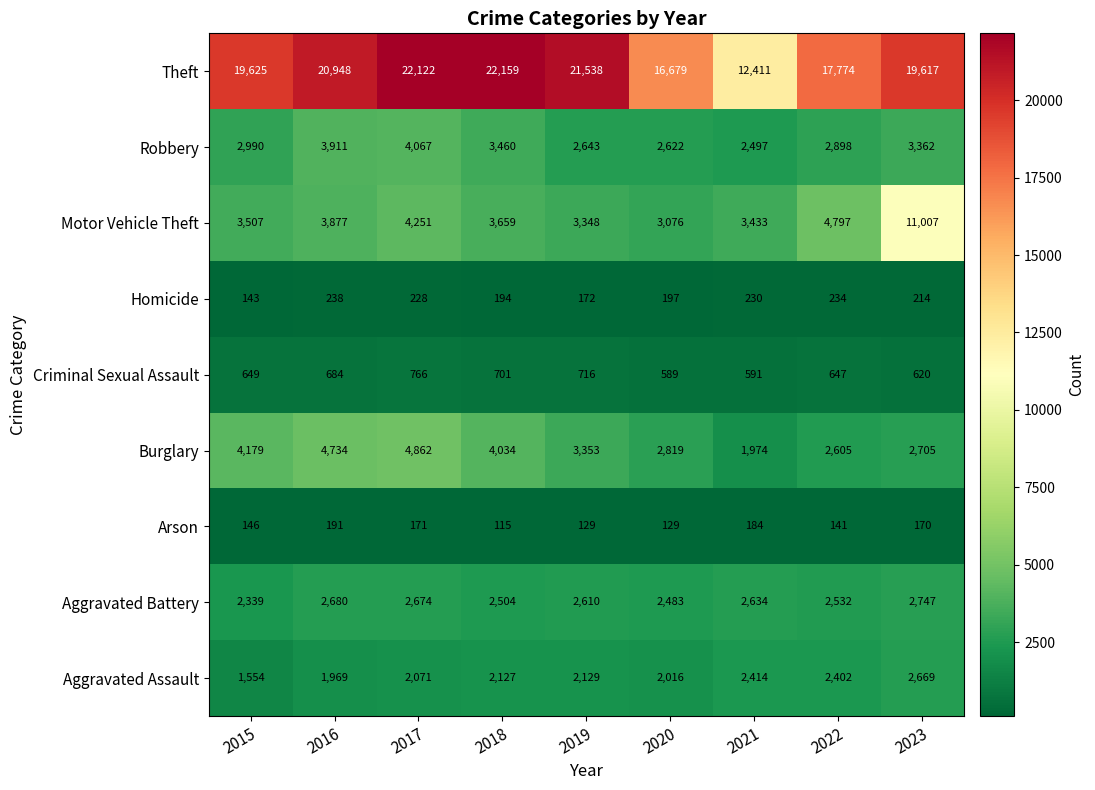

What is the total value across all series at 2017?

41212